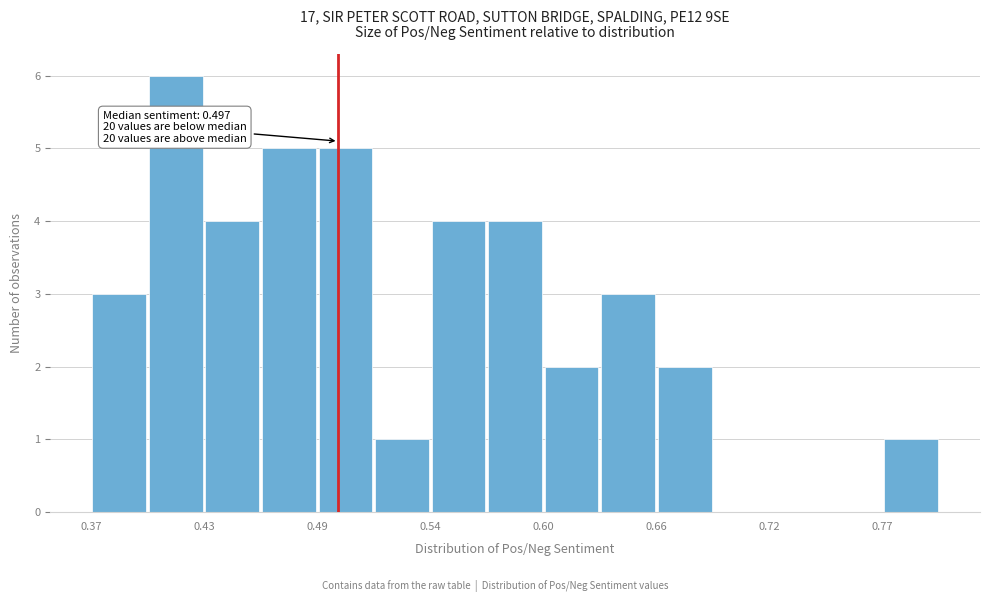

Read against the x-axis, roughly where is the centre of the tallest bar?

0.41